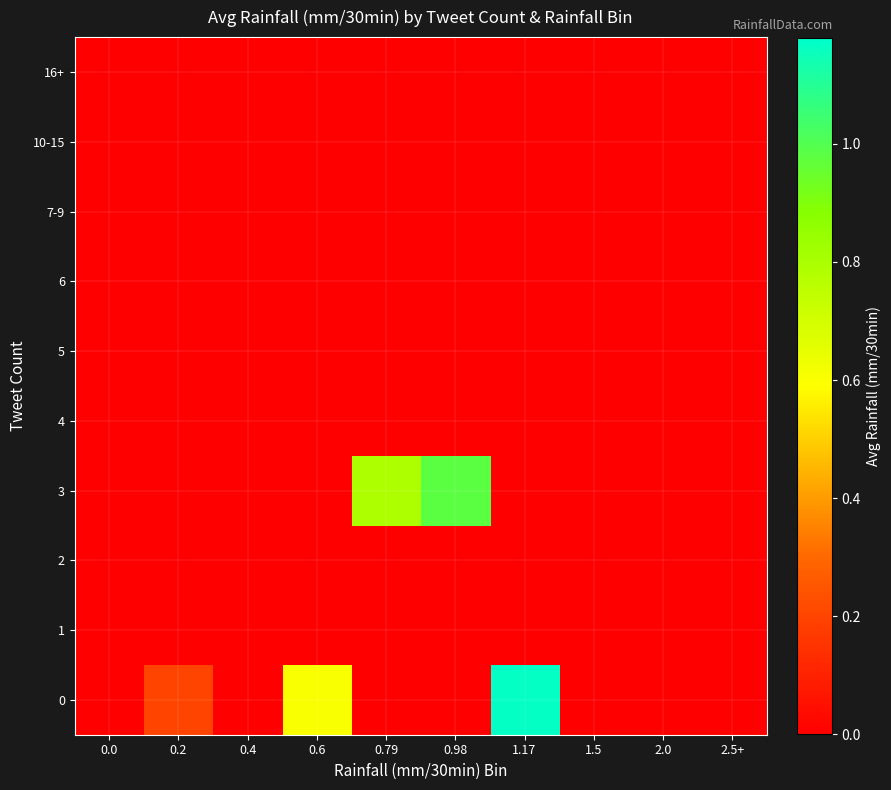

How many data points does each series have?

10